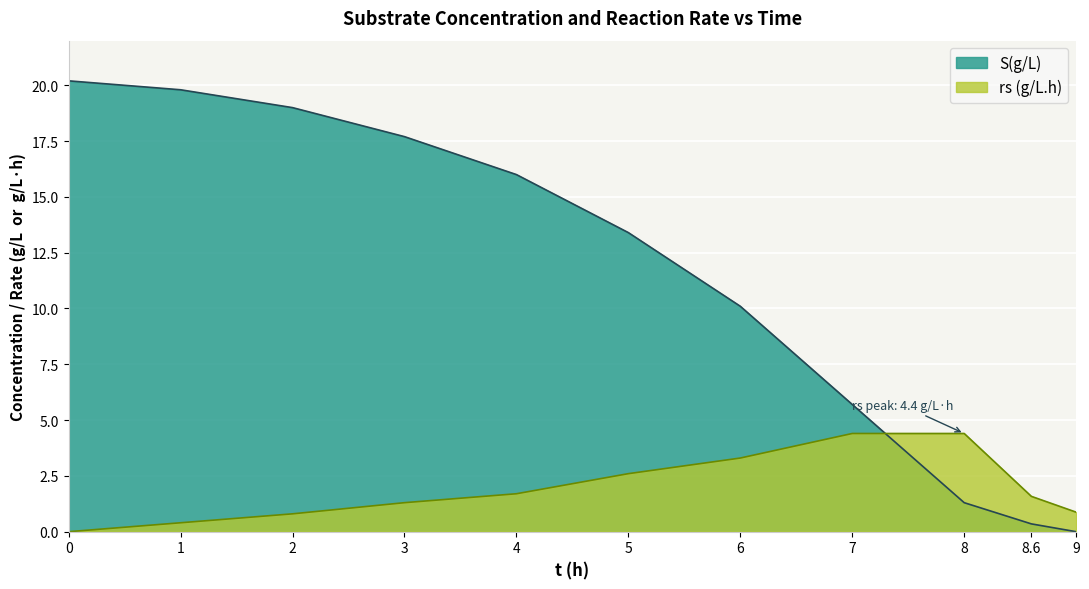

What is the difference between the rs (g/L.h) values at 7 and 6?

1.1